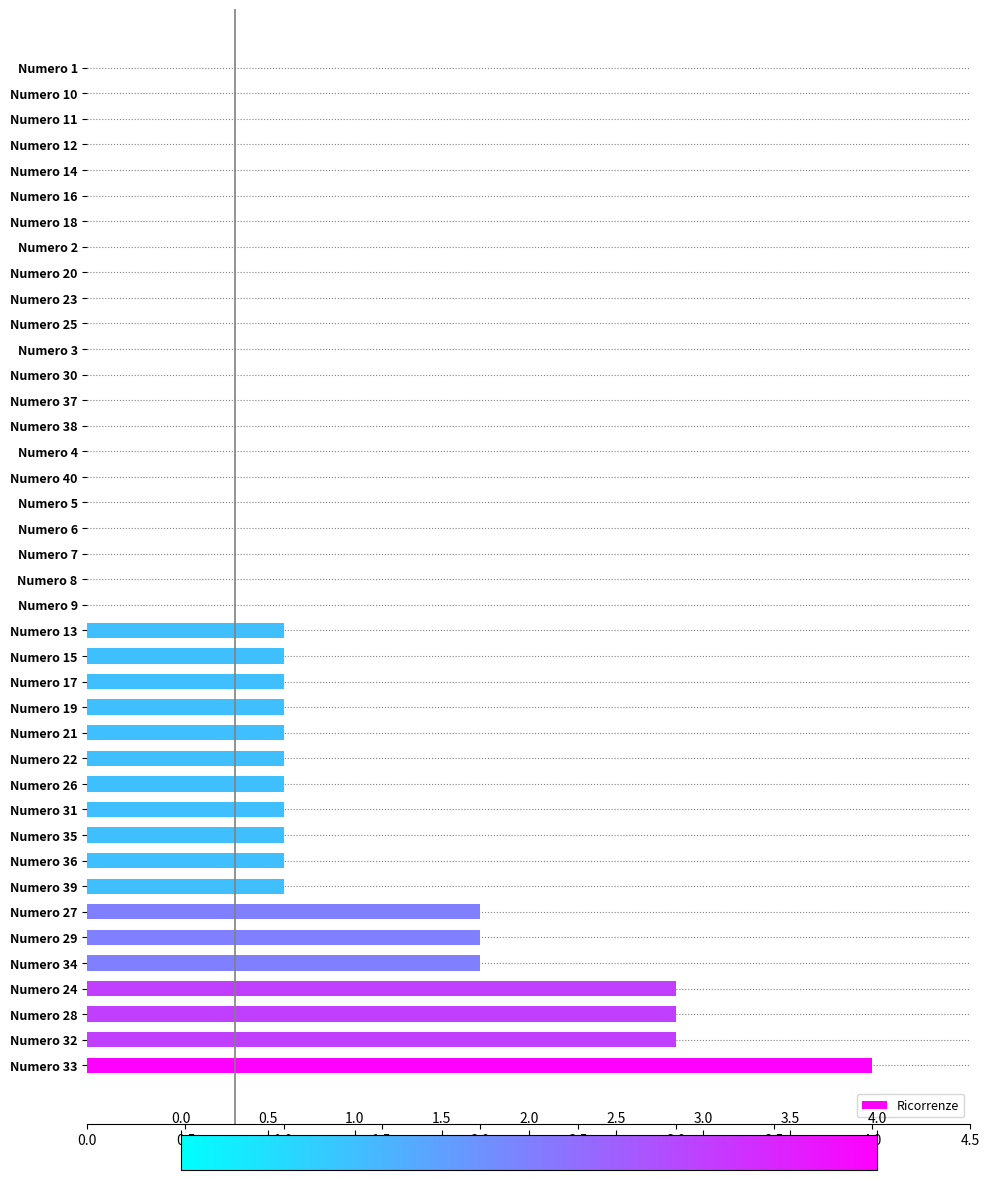

Count the values in the range 0 to 1.

33